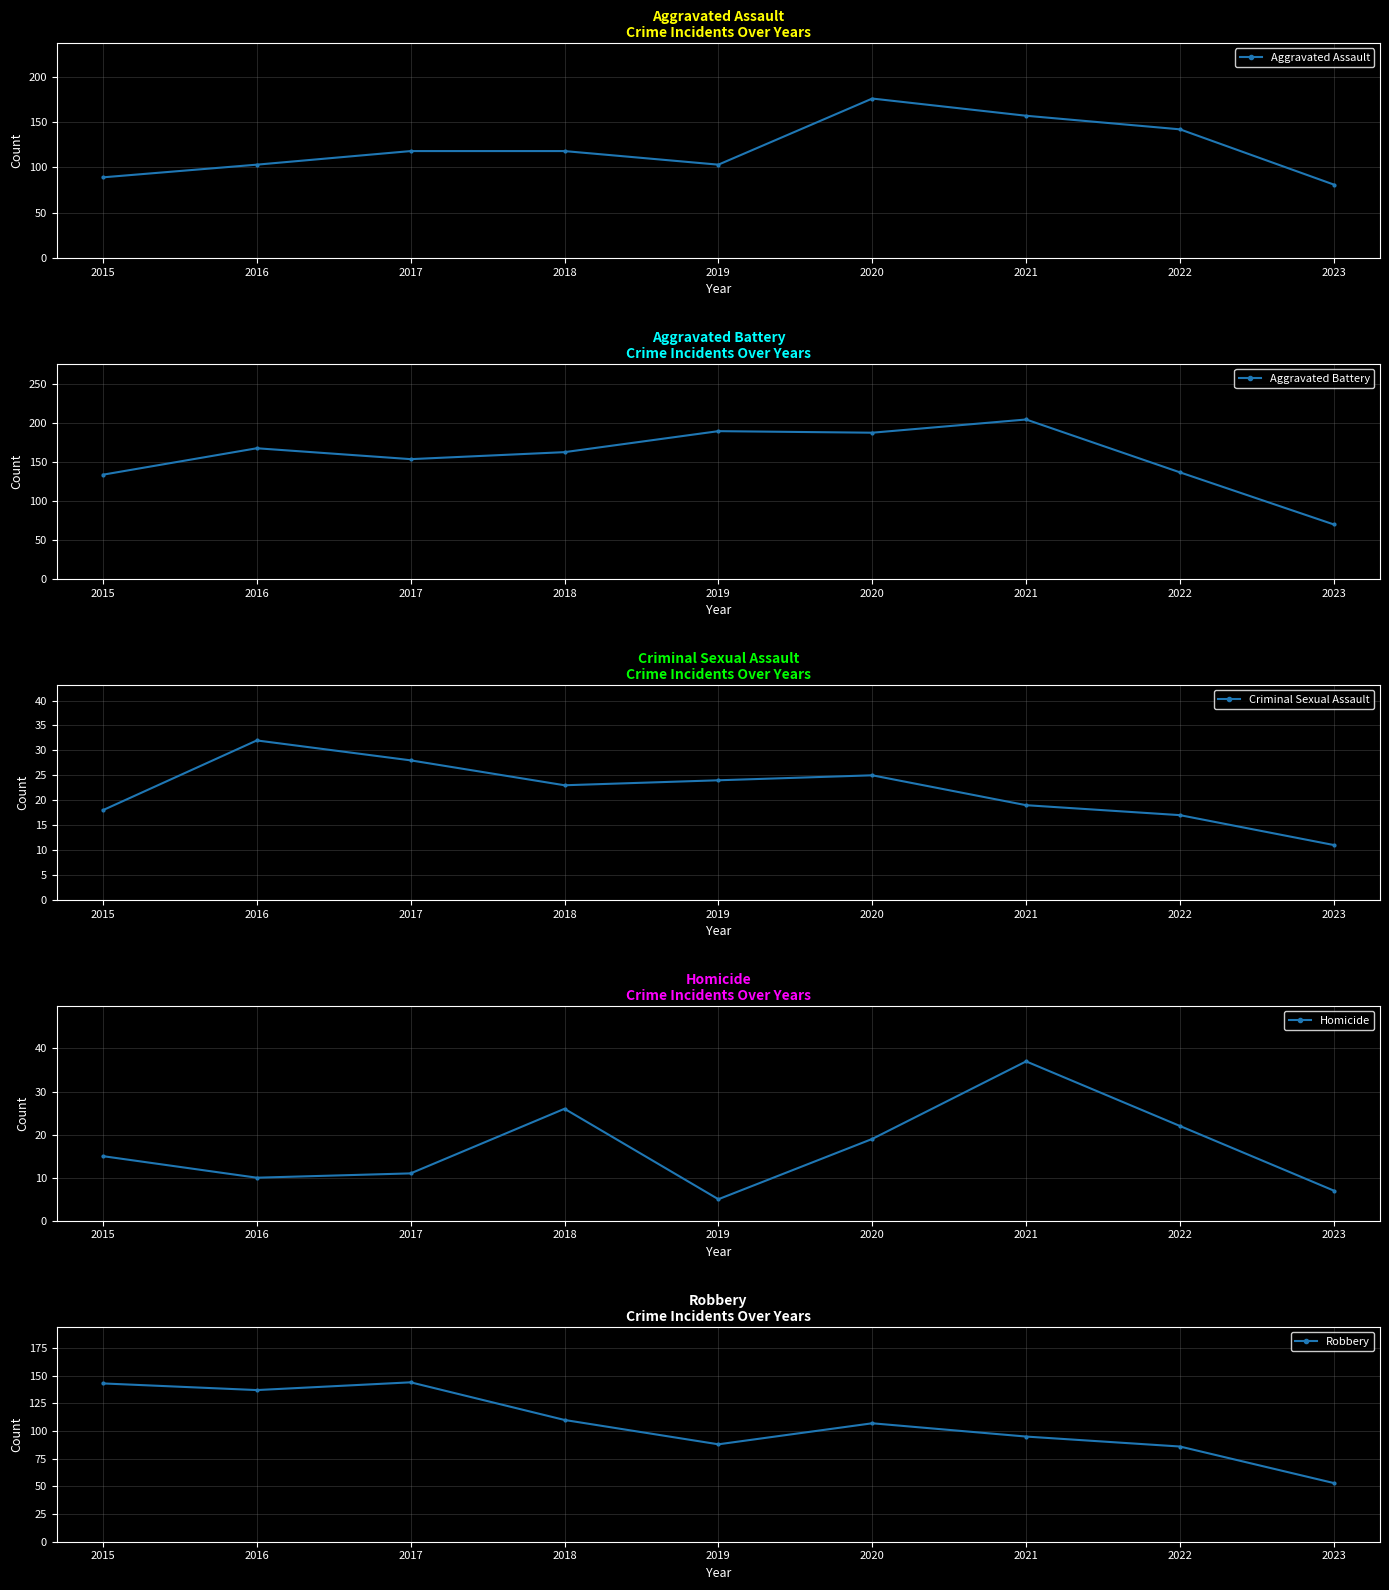

Which category has the lowest value across all series?

2019